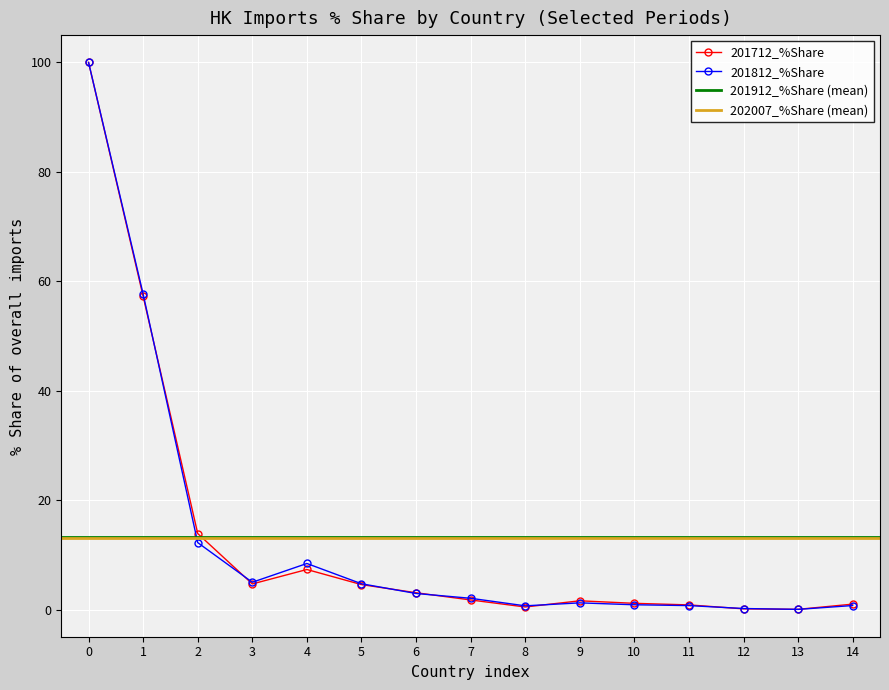

True or false: 201812_%Share has a value of 1.3 at 5.

False